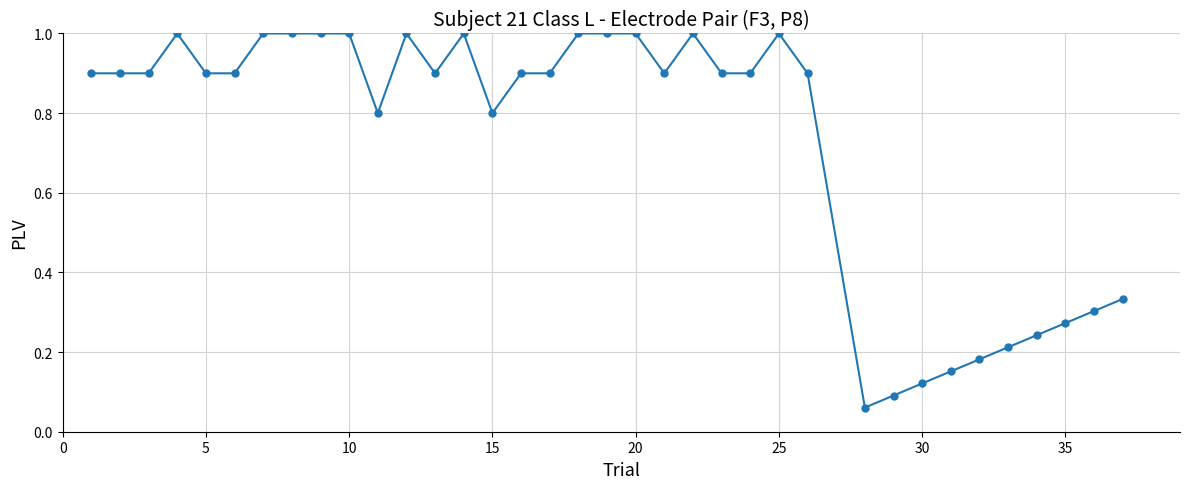

True or false: the data has more than 1 interior local peaks.

True